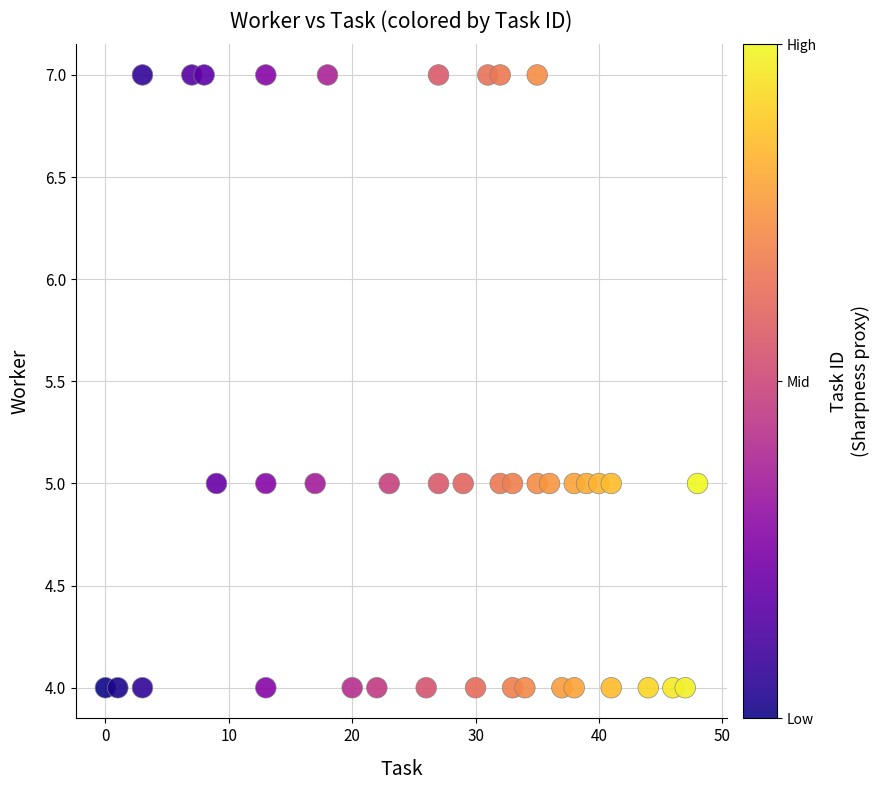

What is the range of X values (max minus min)?

48